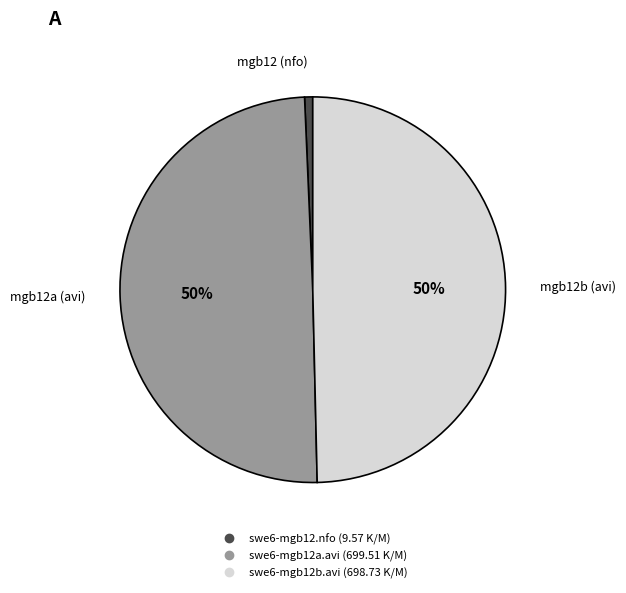

Between swe6-mgb12a.avi and swe6-mgb12.nfo, which is larger?

swe6-mgb12a.avi